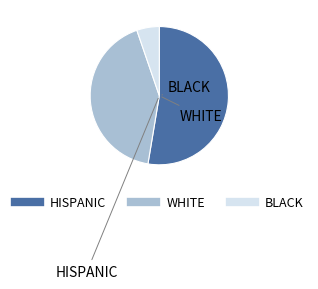

Is there any slice that represents more than half of the pie?

Yes